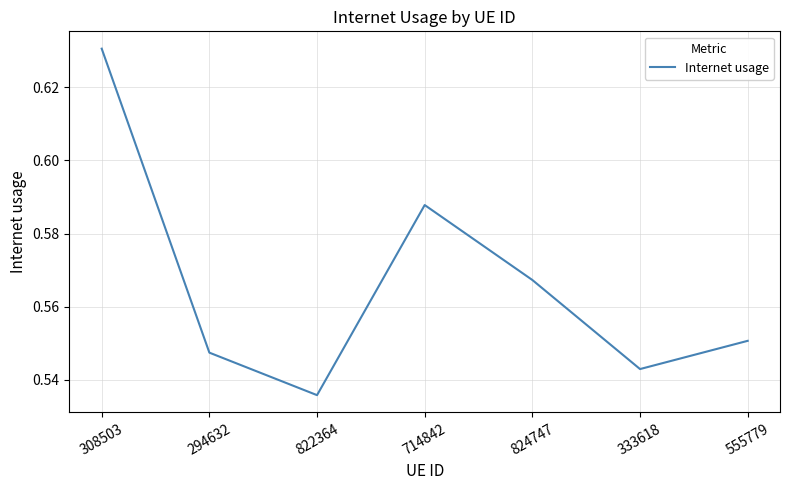

Rank the categories by value from lowest to highest.

822364, 333618, 294632, 555779, 824747, 714842, 308503